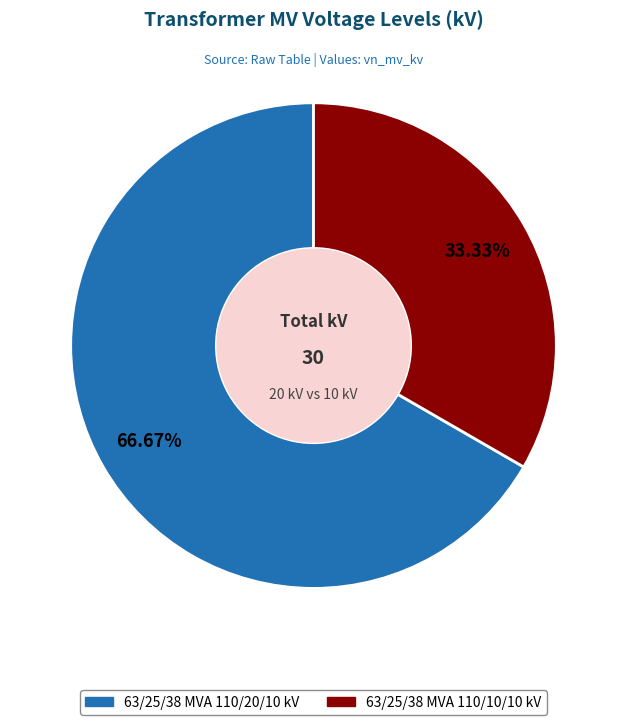

Count the number of slices in the pie.

2